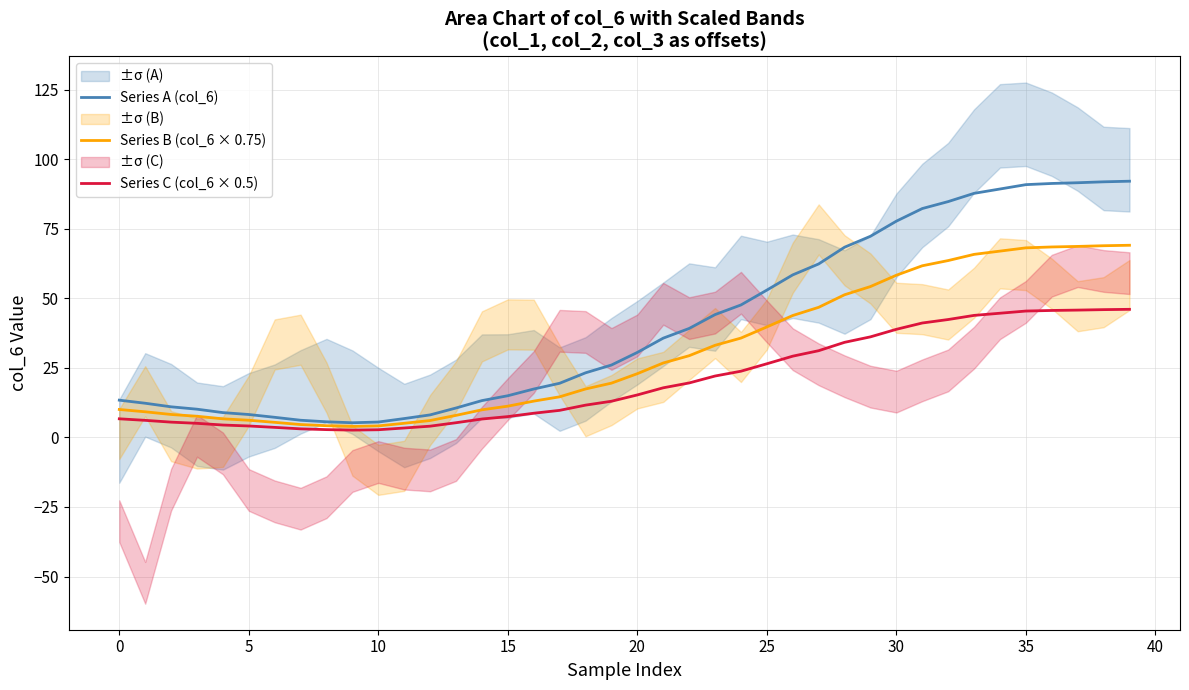

The Series C (col_6 × 0.5) series shows 19.9 at 30. True or false?

False